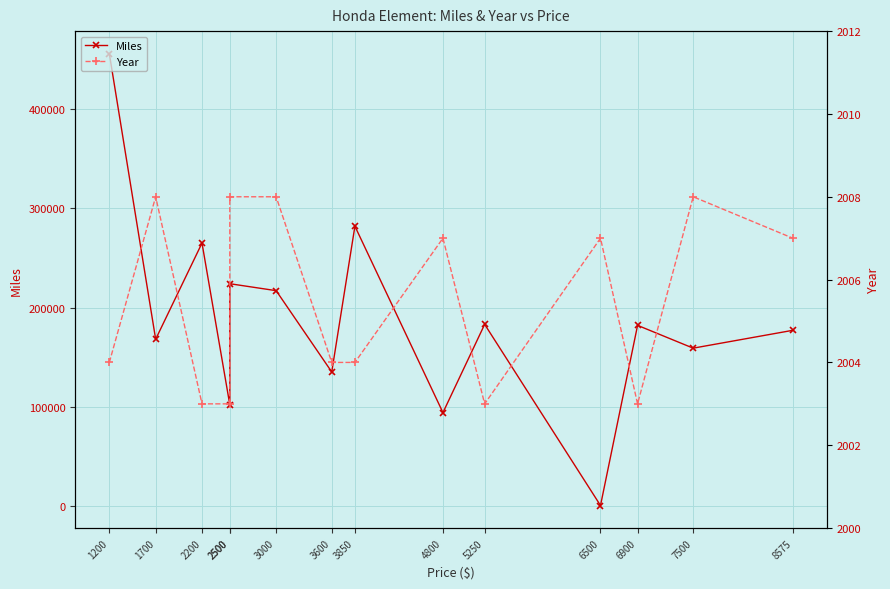

Is it true that Miles equals 300 at 6500?

True